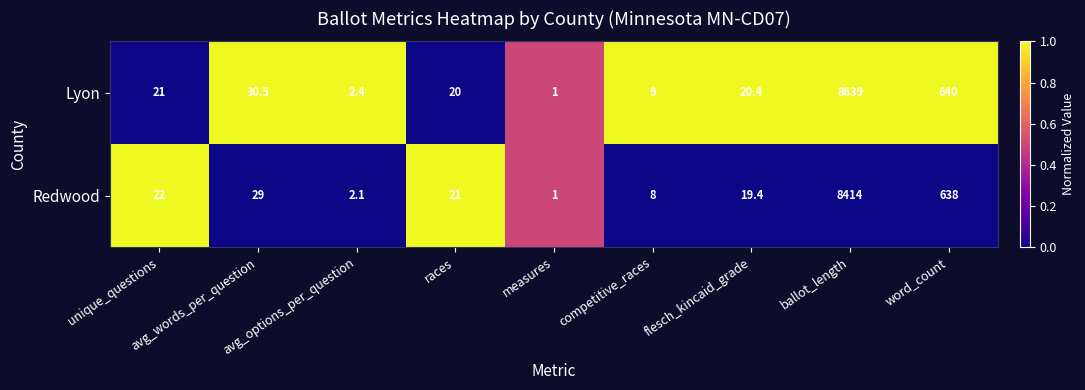

Rank the series by their maximum value, from highest to lowest.

Lyon, Redwood